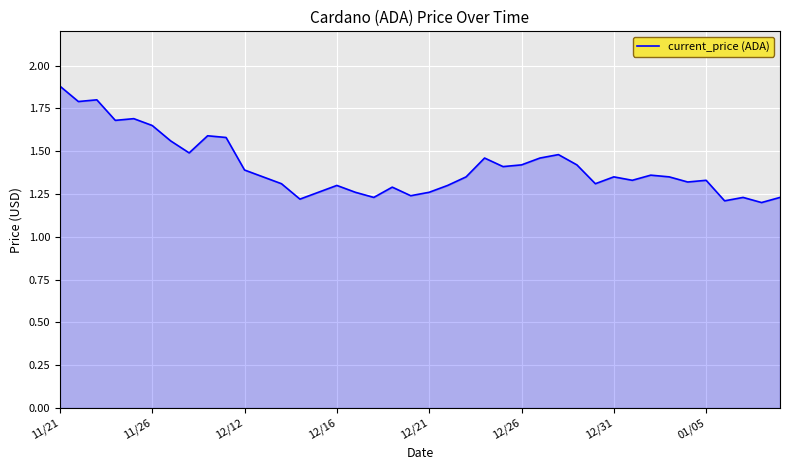

What is the greatest value displayed?

1.9